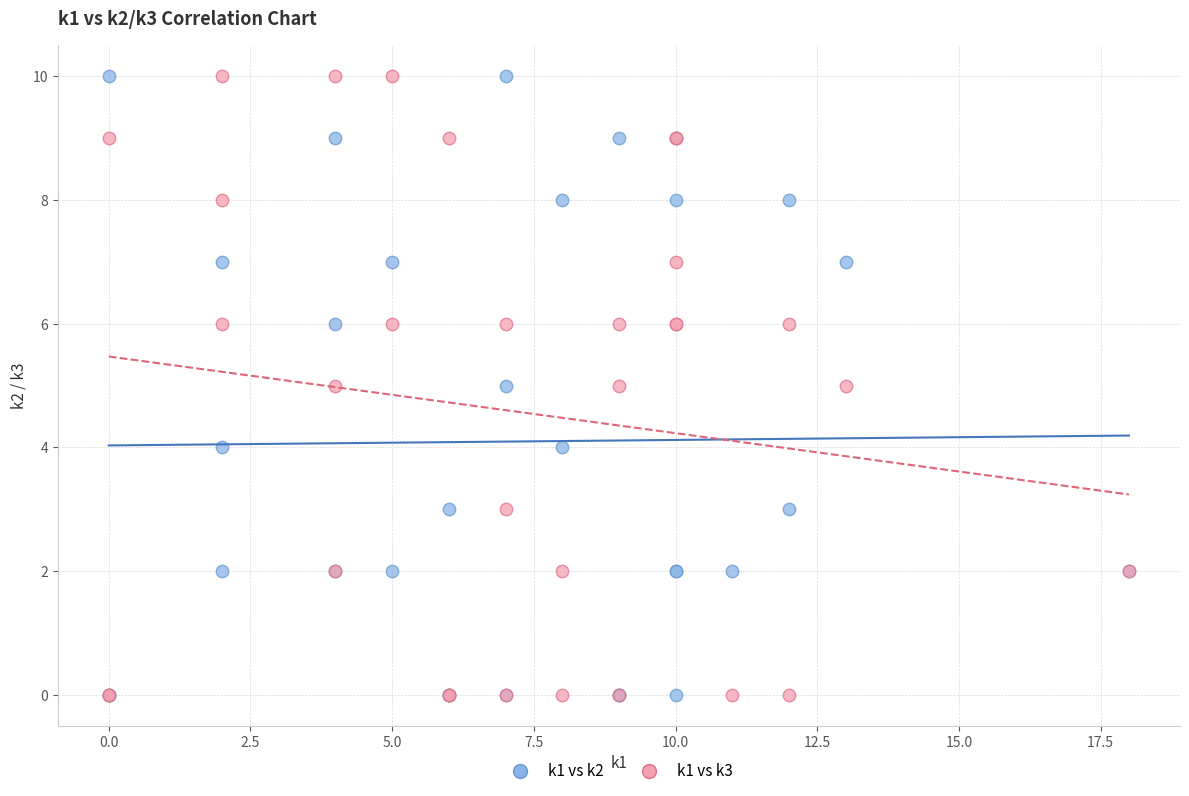

What are all the series names shown in the legend?

k1 vs k2, k1 vs k3